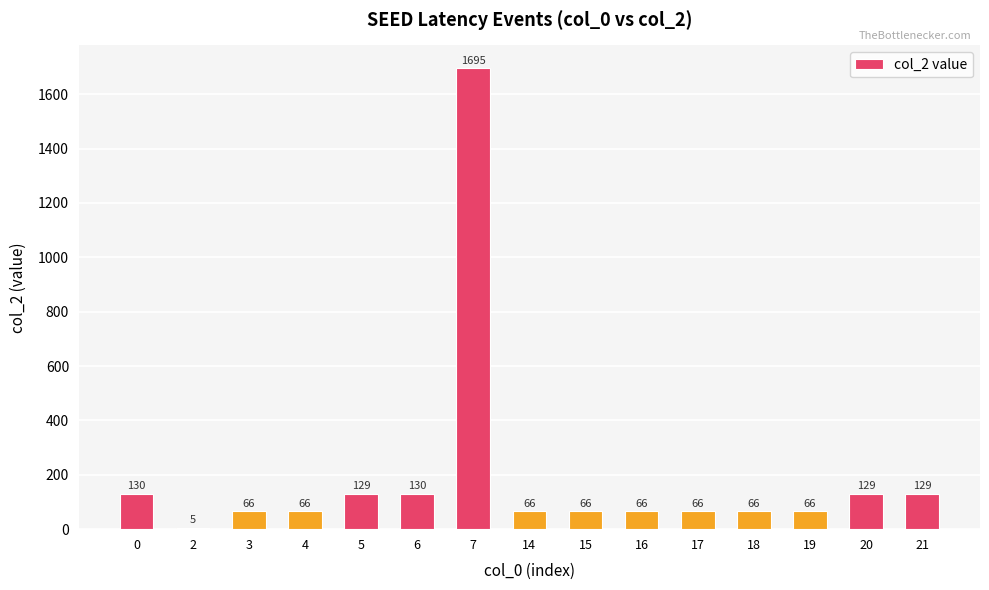

What is the maximum value shown in the chart?

1695